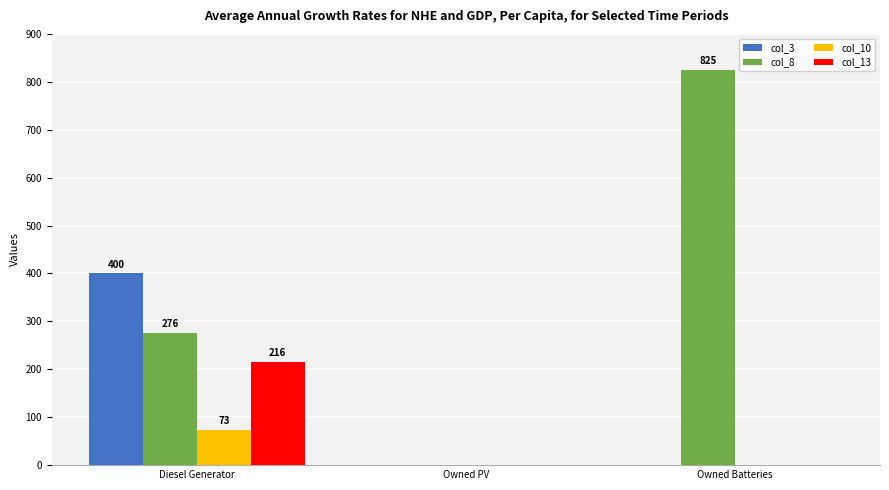

True or false: col_3 has a value of -276 at Owned Batteries.

False